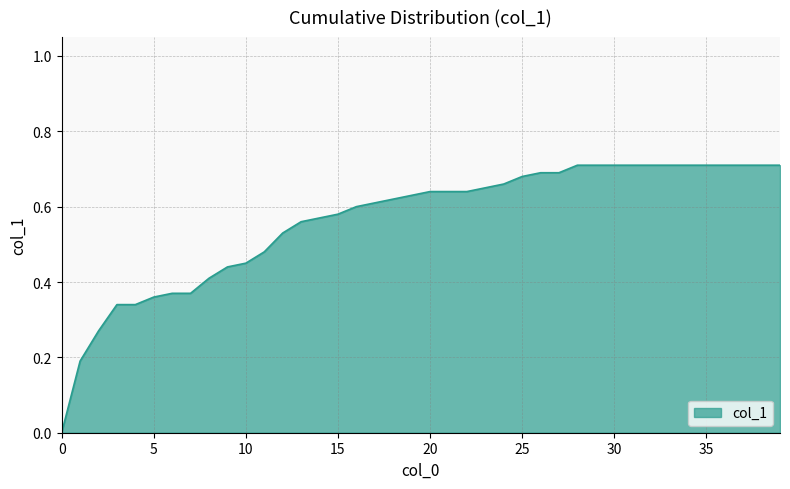

Reading left to right, what are all the values shown in this chart?

0.0	0.2	0.3	0.3	0.3	0.4	0.4	0.4	0.4	0.4	0.5	0.5	0.5	0.6	0.6	0.6	0.6	0.6	0.6	0.6	0.6	0.6	0.6	0.7	0.7	0.7	0.7	0.7	0.7	0.7	0.7	0.7	0.7	0.7	0.7	0.7	0.7	0.7	0.7	0.7